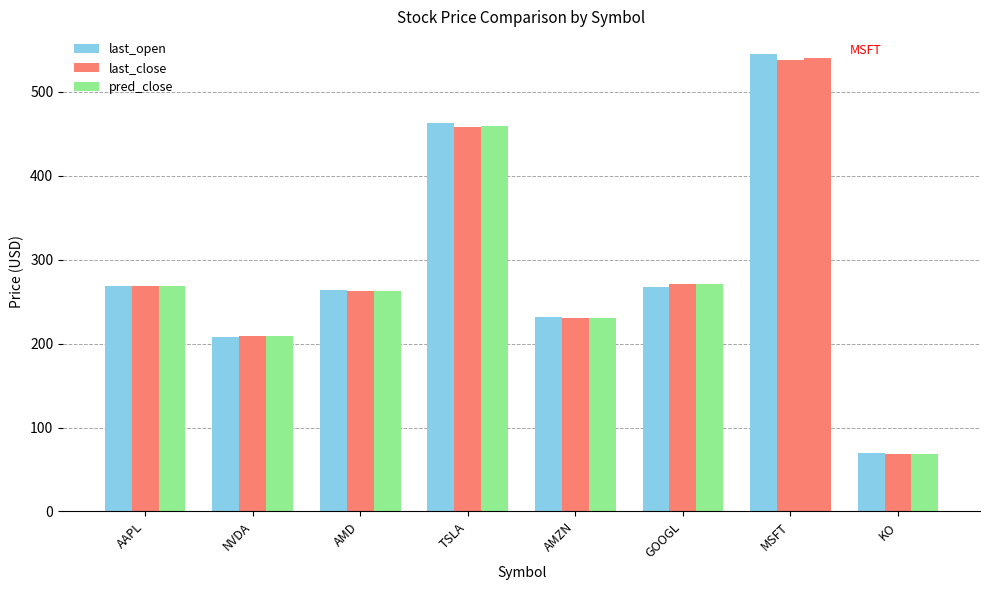

How many values in the last_open series are below 267?

4